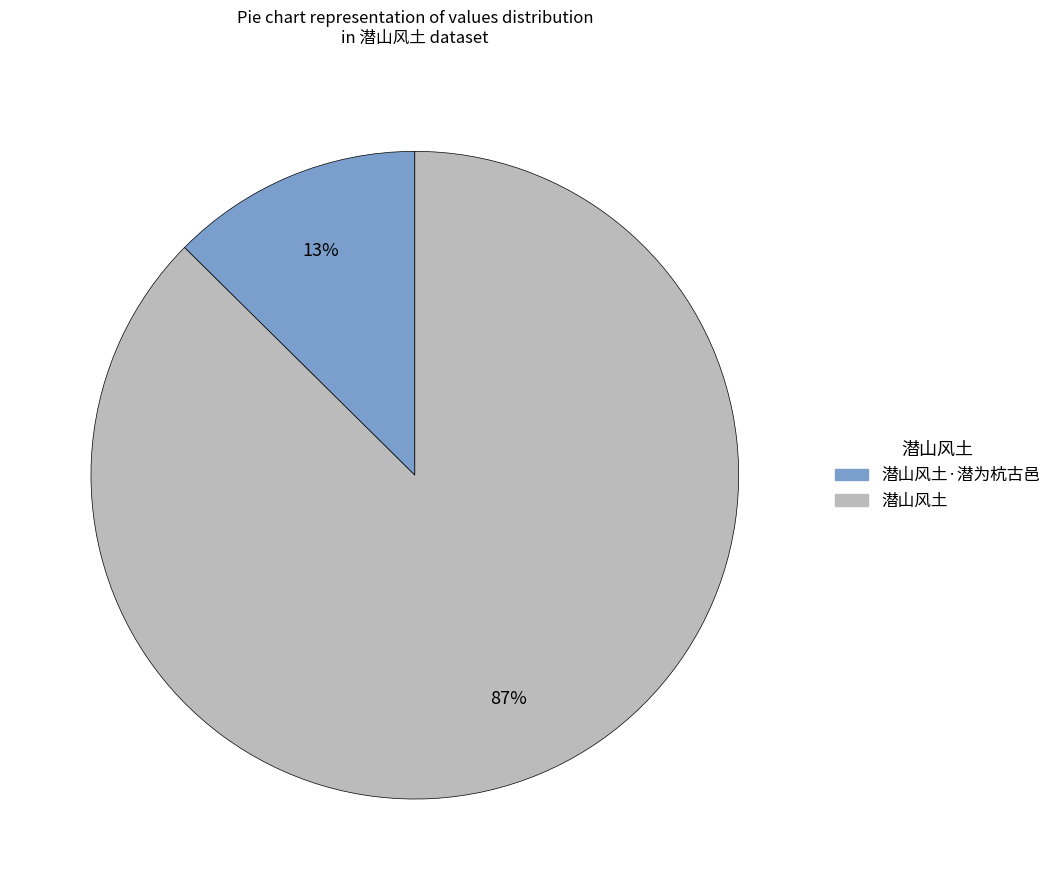

To the nearest percent, what is the average slice percentage?

50%